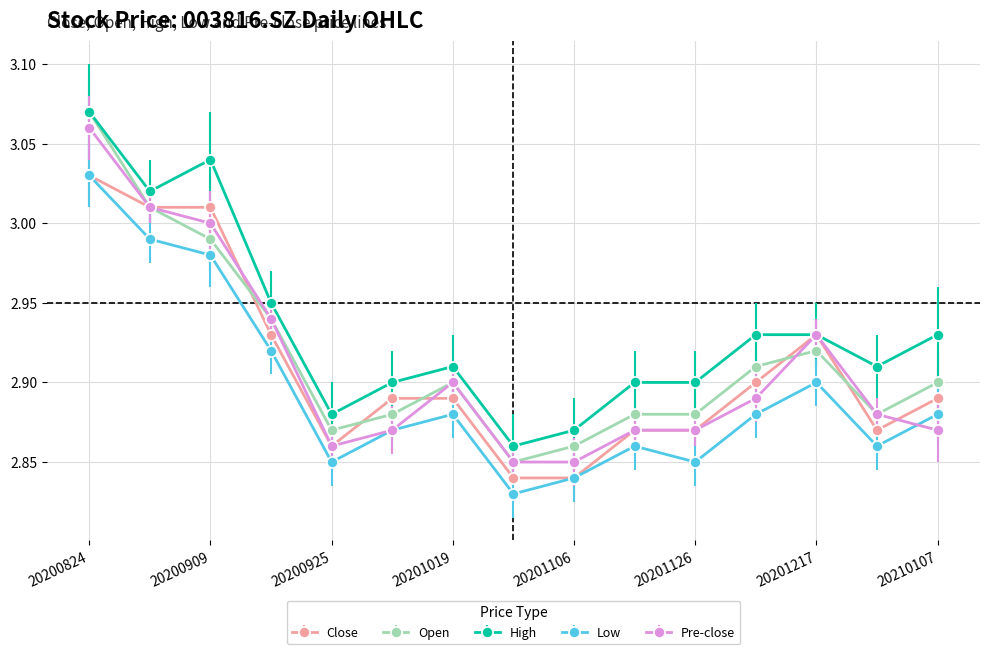

Which series has the largest total across all categories?

High